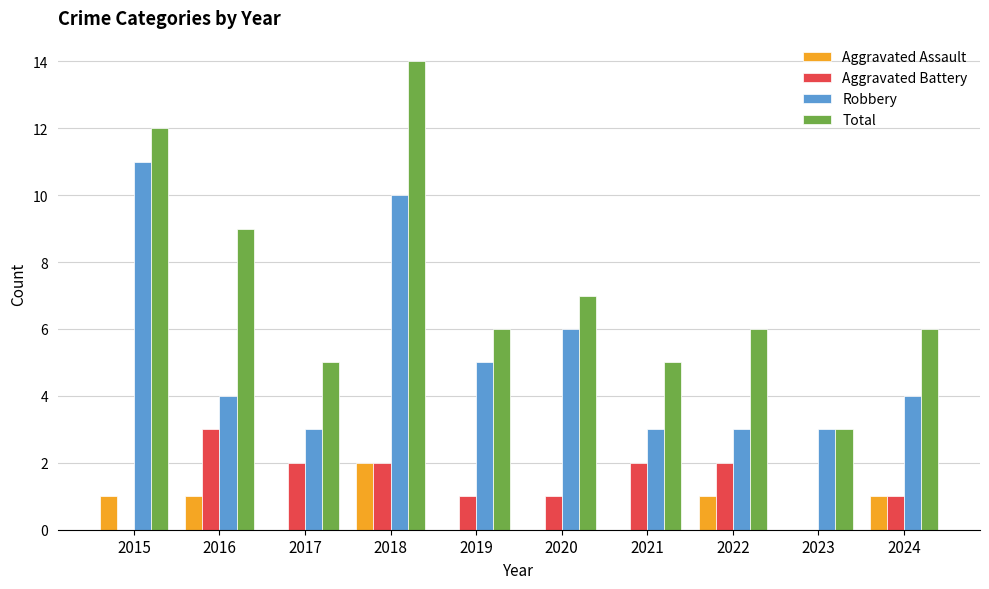

Which category has the highest value in the Aggravated Battery series?

2016